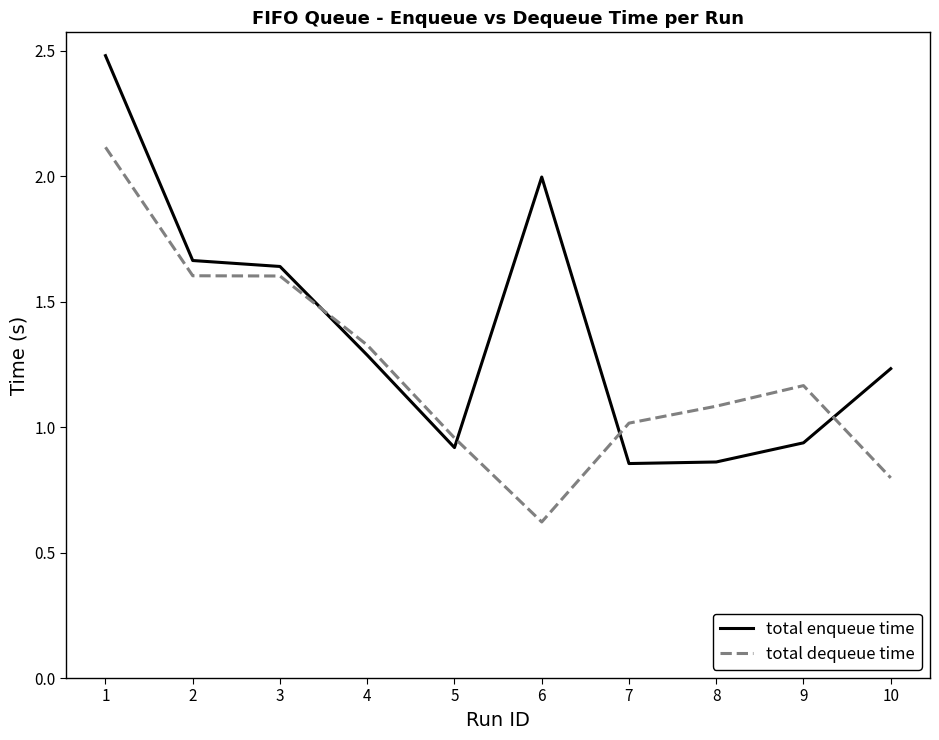

Rank the series by their maximum value, from lowest to highest.

total dequeue time, total enqueue time